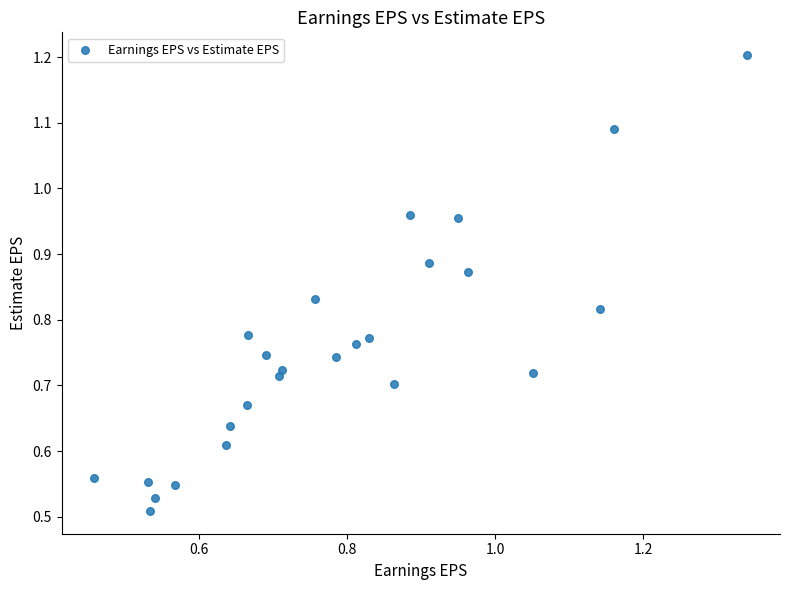

Count the number of points in this scatter plot.

25